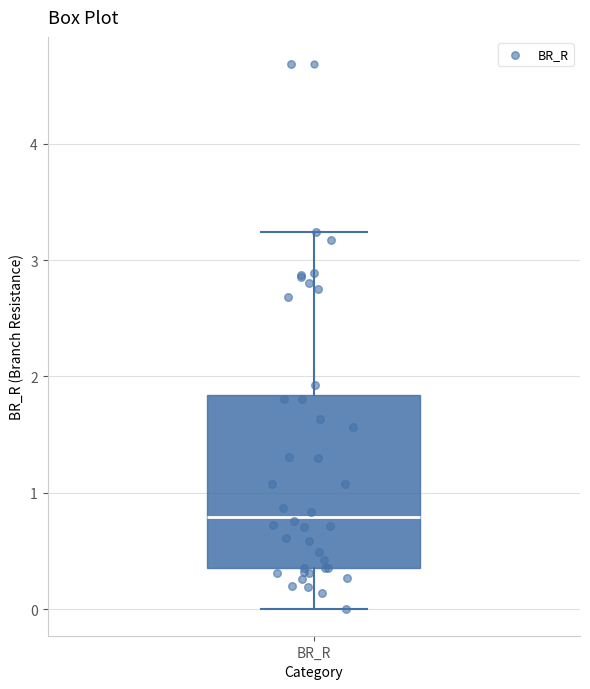

Read this box plot against the y-axis: the position of the median line, the range covered by the box, and the ends of both whiskers. The values are not printed on the chart, so give them approximately, as read against the axis.

median 0.8, box 0.4 to 1.8, whiskers 0.0 to 3.2